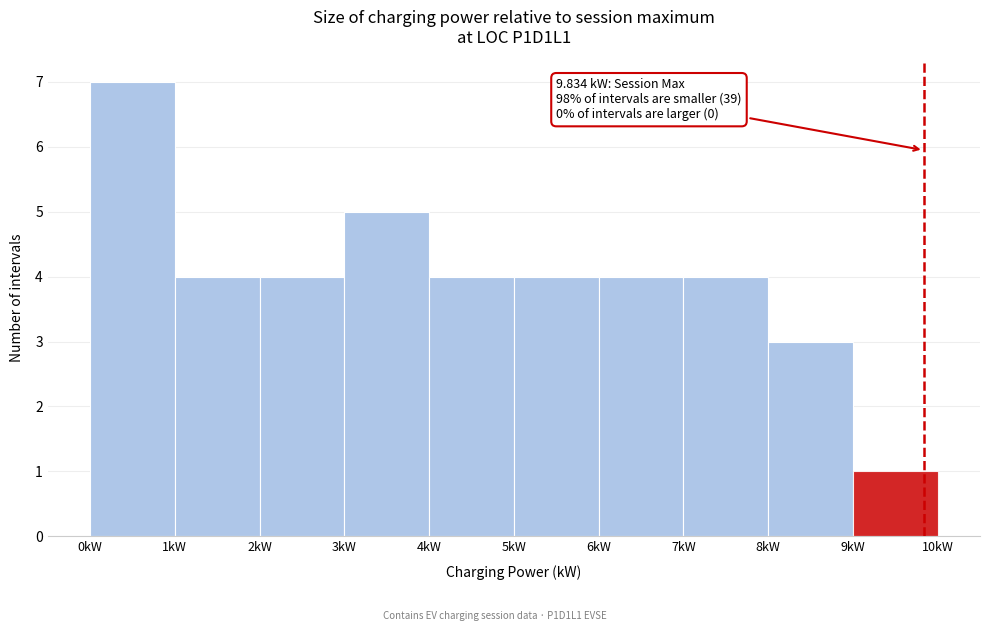

Over which range of the x-axis is the bar tallest?

0 to 1